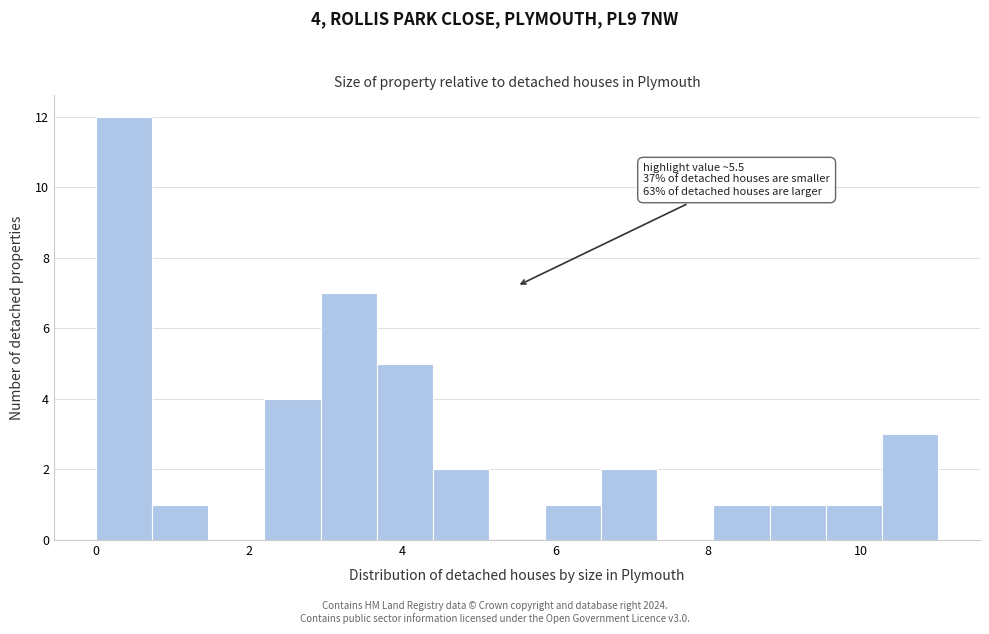

Around what value on the x-axis is the tallest bar? Give the approximate position of its centre, as read against the axis.

0.4